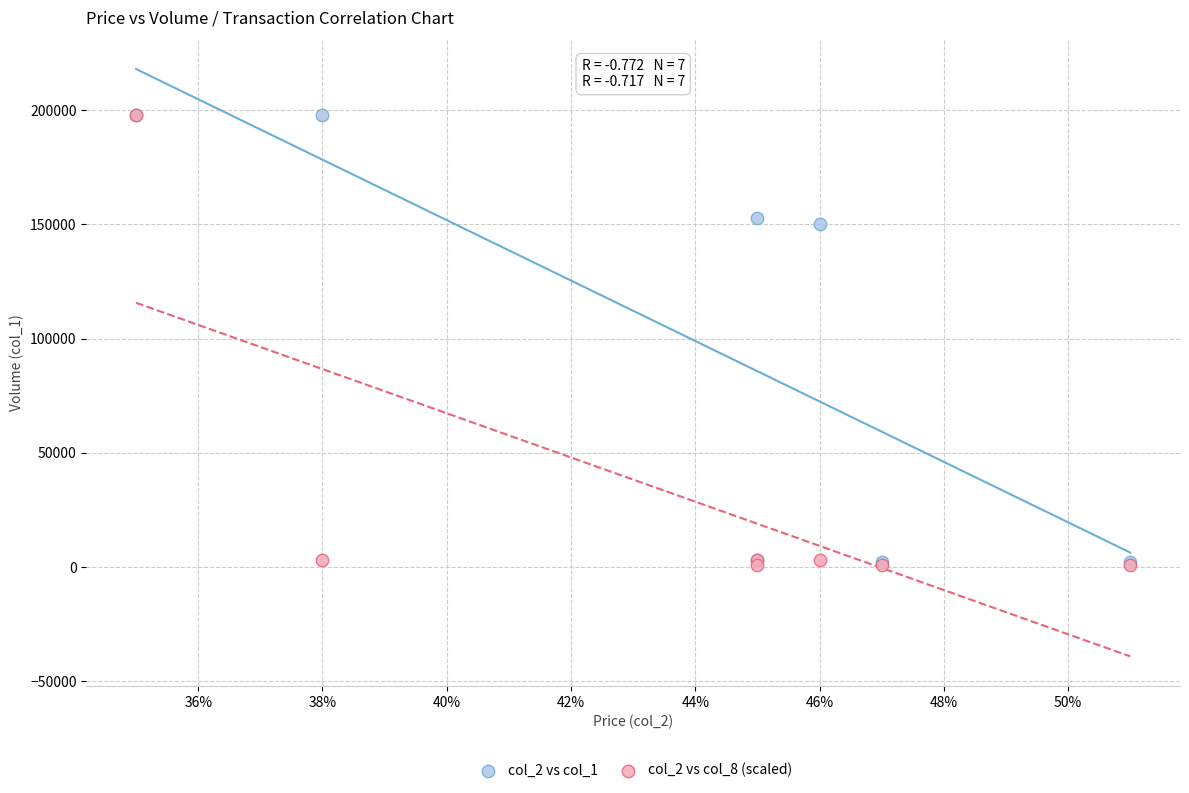

Across all series, what Y value is closest to 99500?

150000